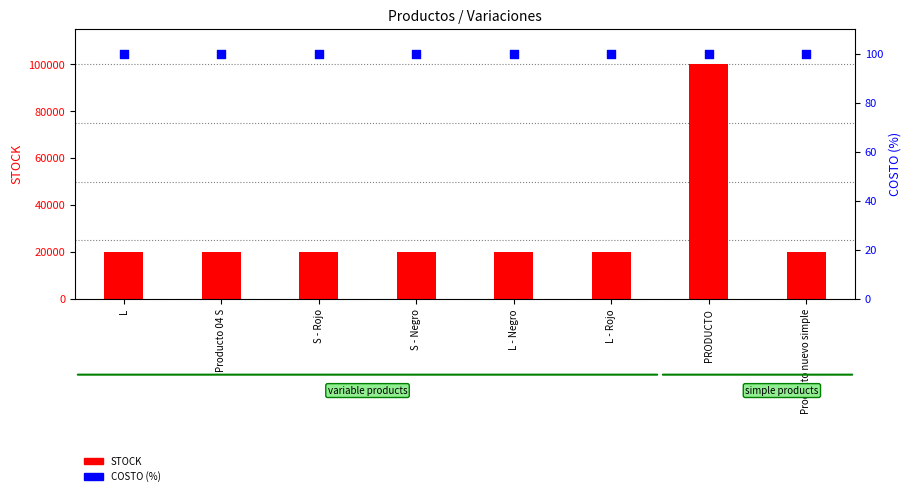

Which series has the largest total across all categories?

STOCK